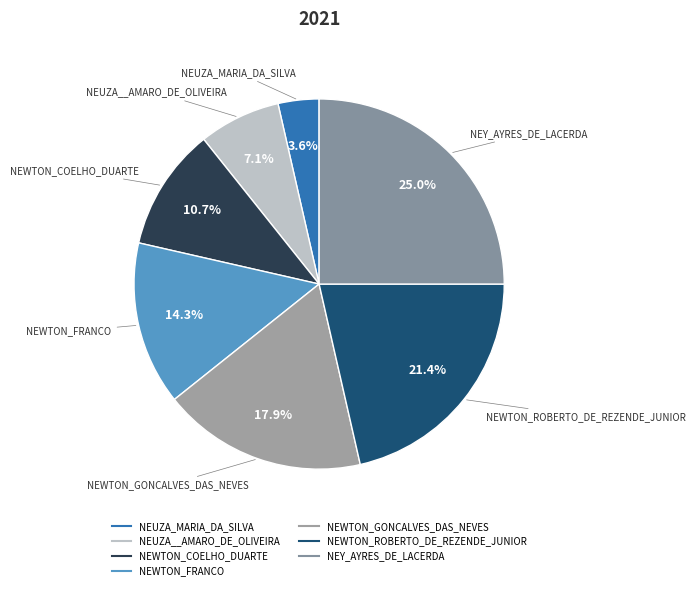

What is the total percentage of NEUZA__AMARO_DE_OLIVEIRA and NEWTON_GONCALVES_DAS_NEVES?

25.0%